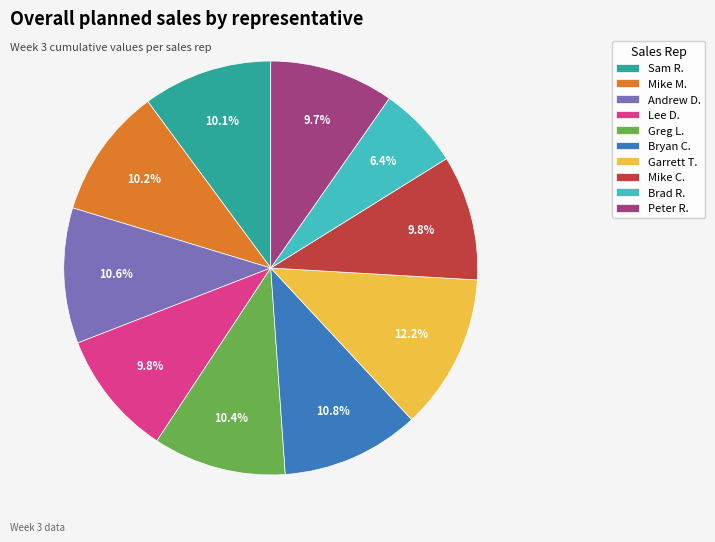

Approximately how many times larger is the value at Mike M. compared to Bryan C.?

0.9